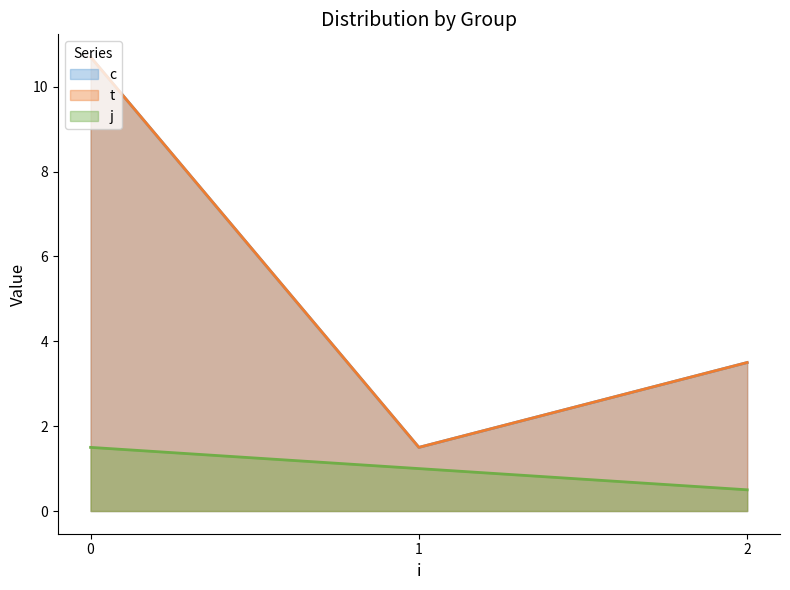

What are all the series names shown in the legend?

c, t, j